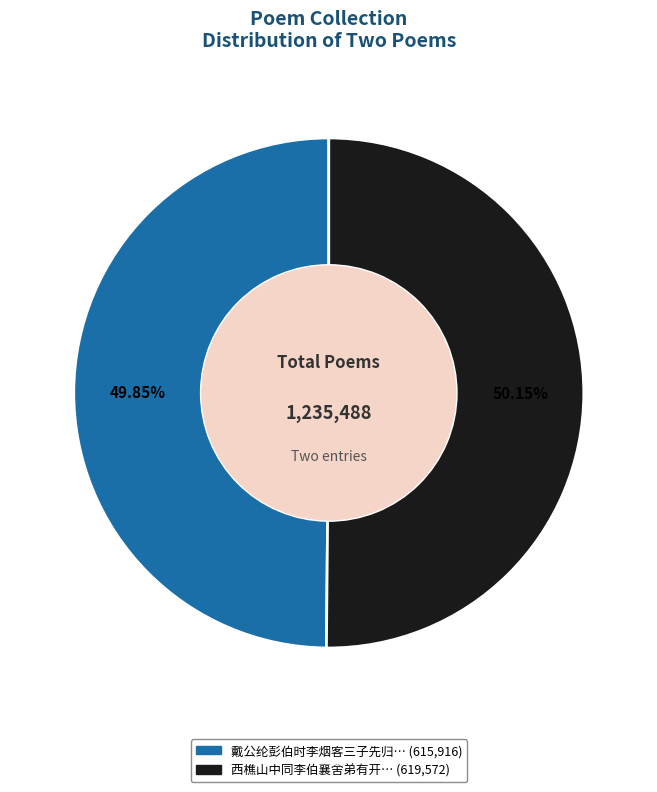

To the nearest percent, what is the average slice percentage?

50%